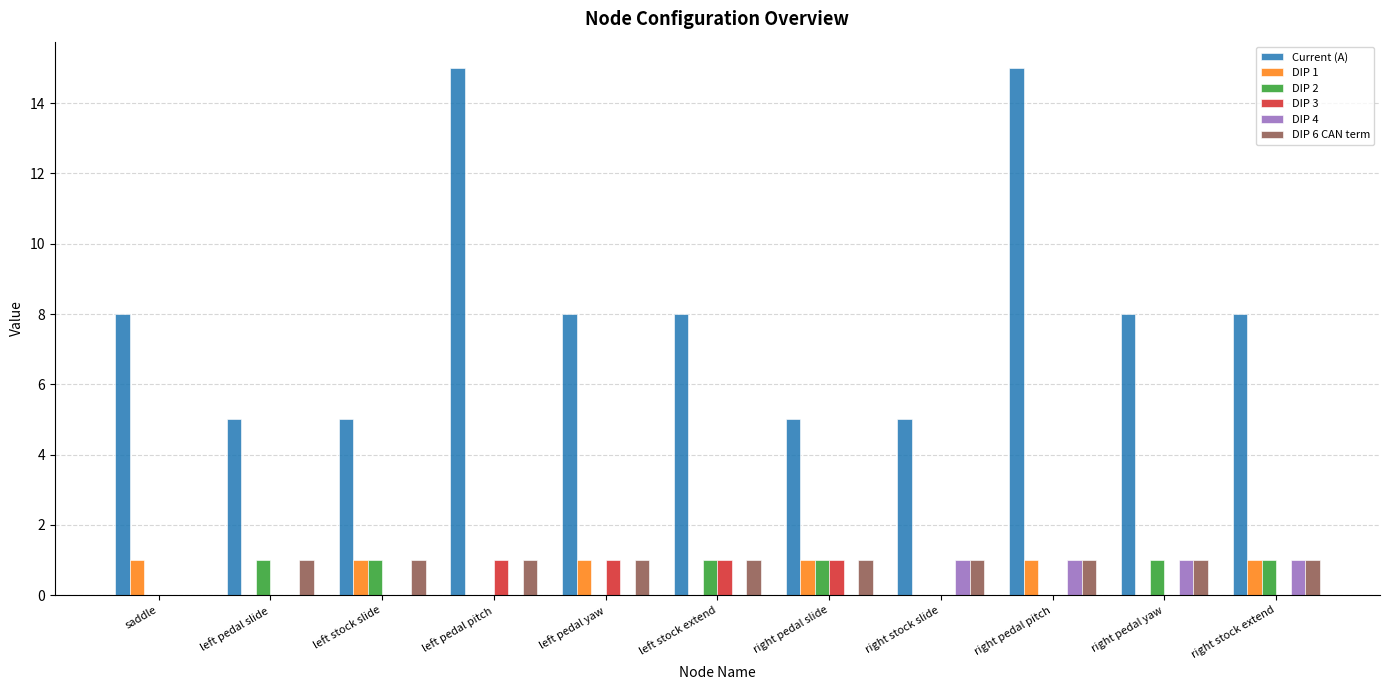

Count the DIP 4 values in the range 0 to 1.

11